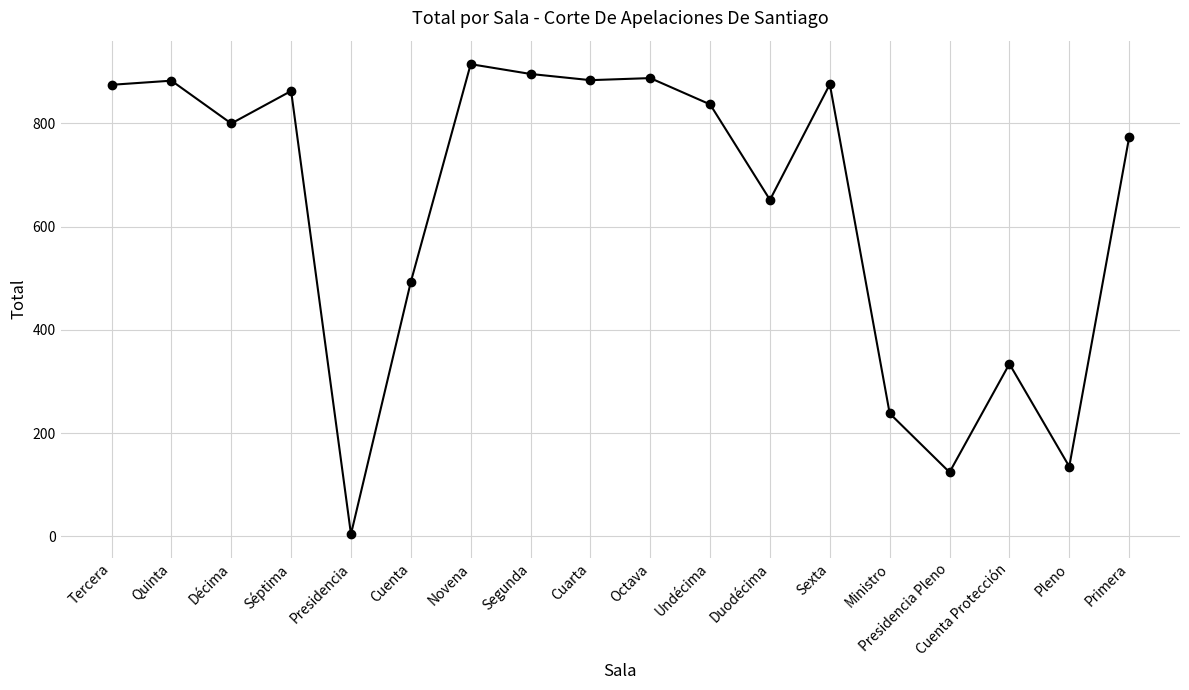

Approximately how many times larger is the value at Cuarta compared to Quinta?

1.0